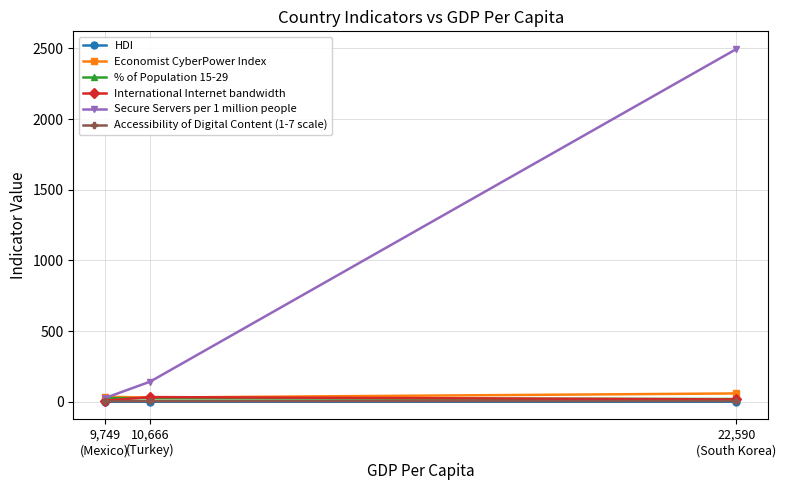

What is the total value across all series at 10,666
(Turkey)?

238.0